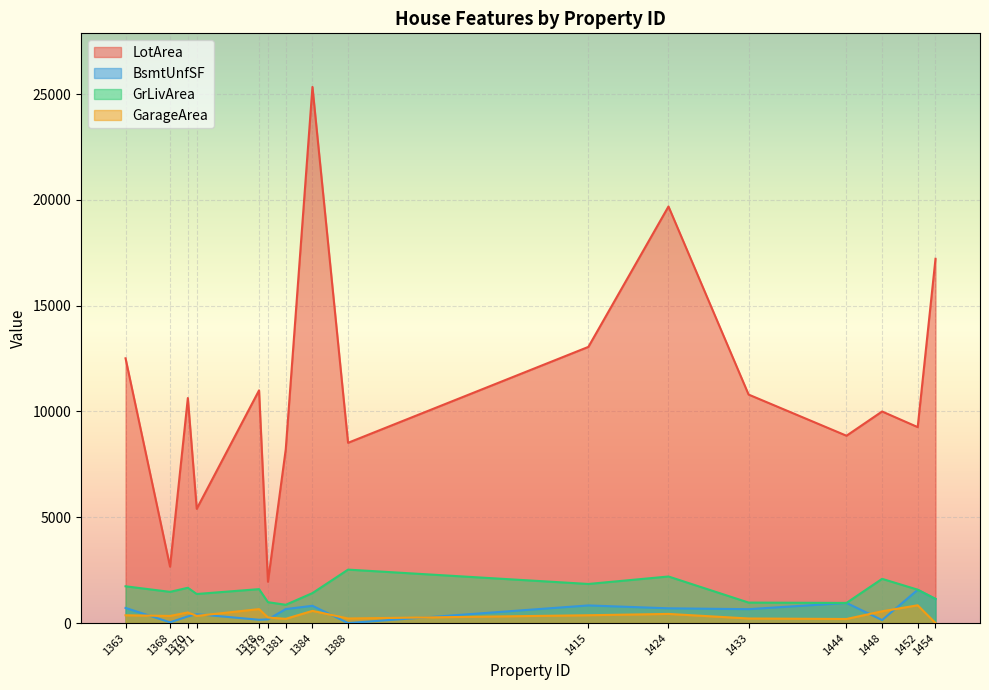

At how many categories does at least one series exceed 2737?

14